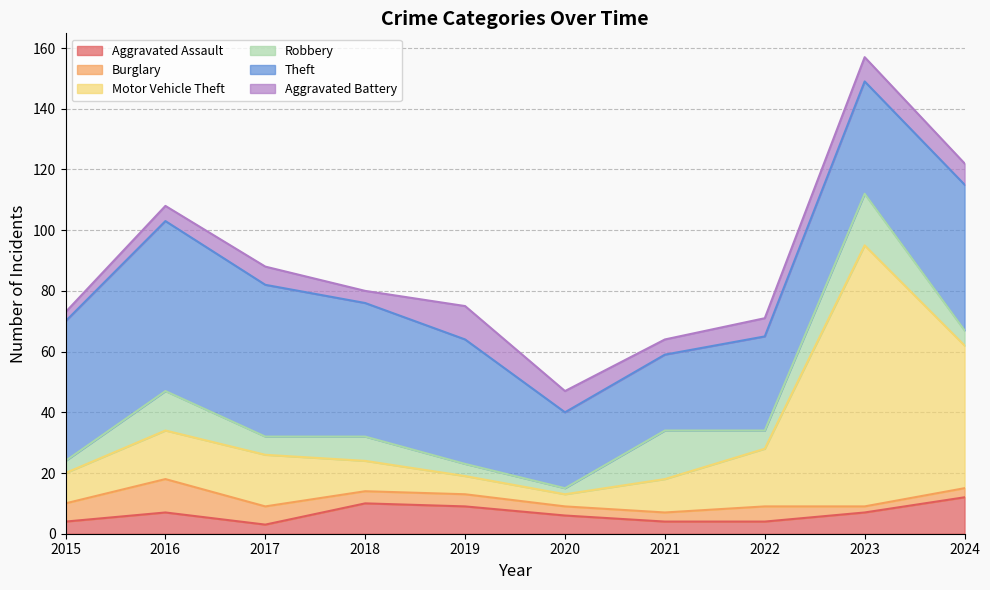

How many series are shown in this chart?

6